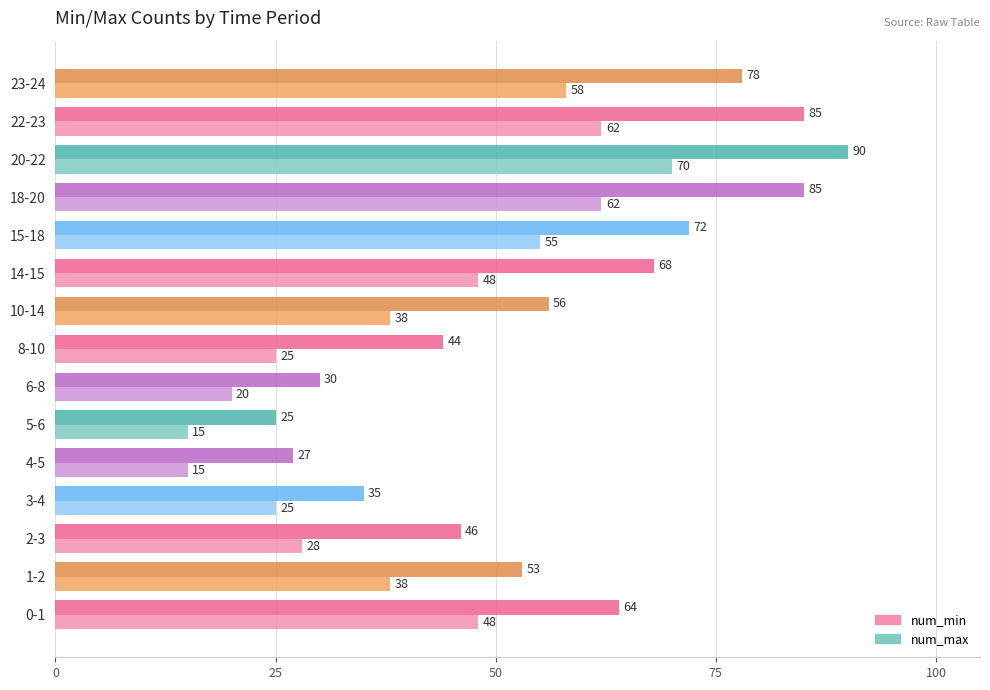

List the series in order of their overall mean, lowest first.

num_min, num_max